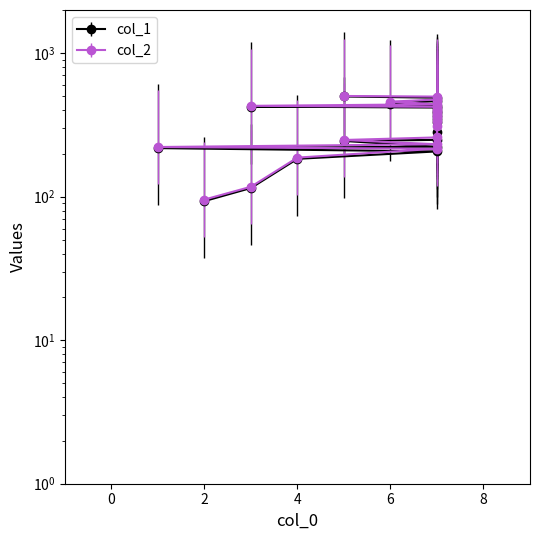

Reading left to right, what are all the values shown in this chart?

col_1: 93.2	115.0	183.7	206.8	218.1	222.9	244.7	248.9	283.3	331.0	348.3	366.2	381.4	397.9	418.1	424.8	431.2	444.4	464.3	489.6	499.3
col_2: 95.5	117.3	187.3	216.0	222.0	232.0	248.5	258.9	311.8	337.2	360.6	372.6	387.8	404.6	423.1	429.8	440.8	459.7	475.6	498.4	503.5